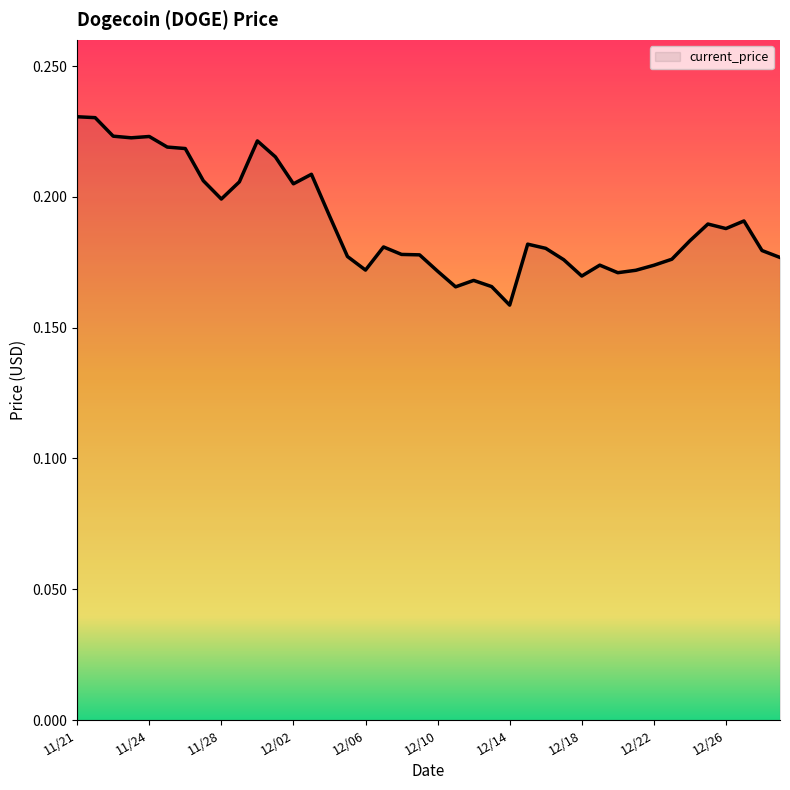

At which label is the value closest to 0?

12/14